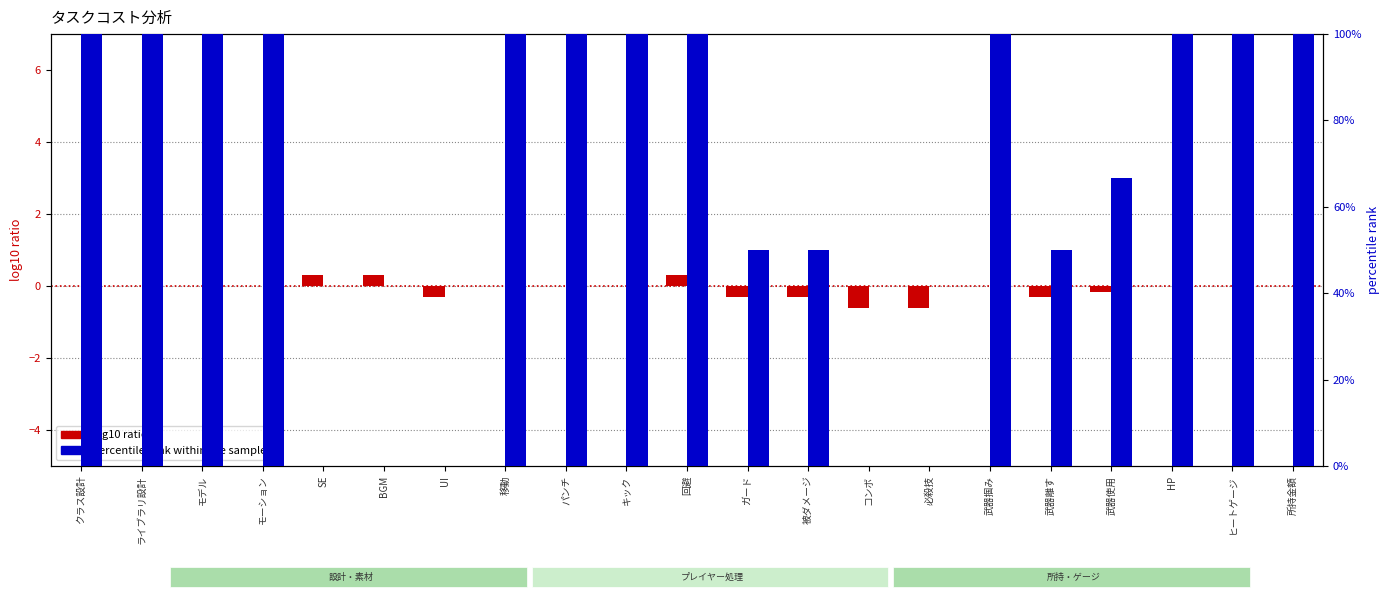

At which label does log10 ratio first exceed 0?

SE